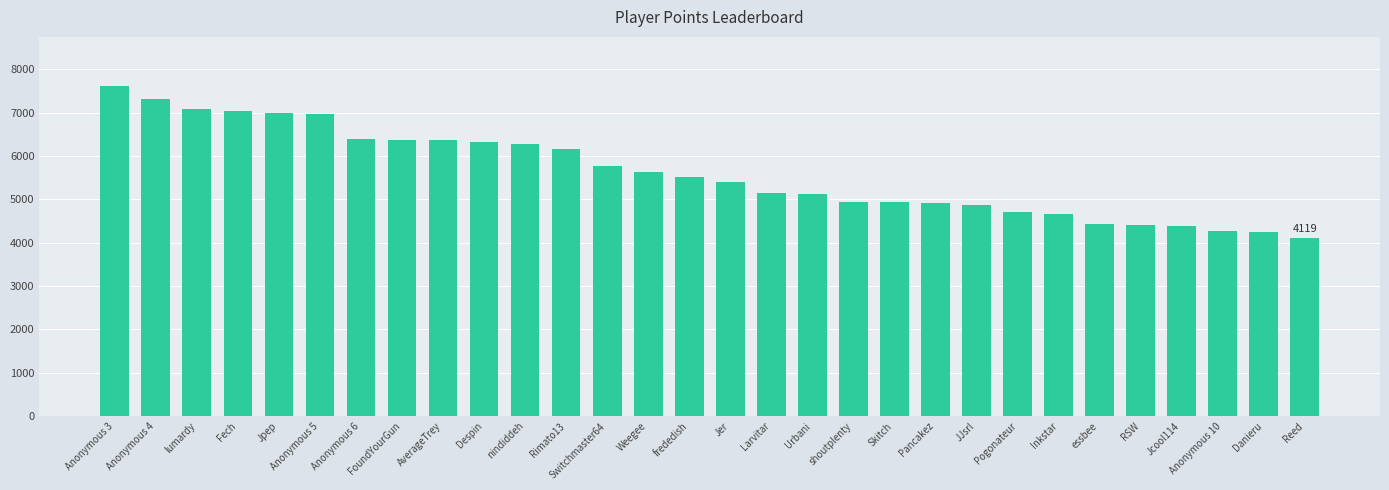

Which label corresponds to the largest value in the chart?

Anonymous 3